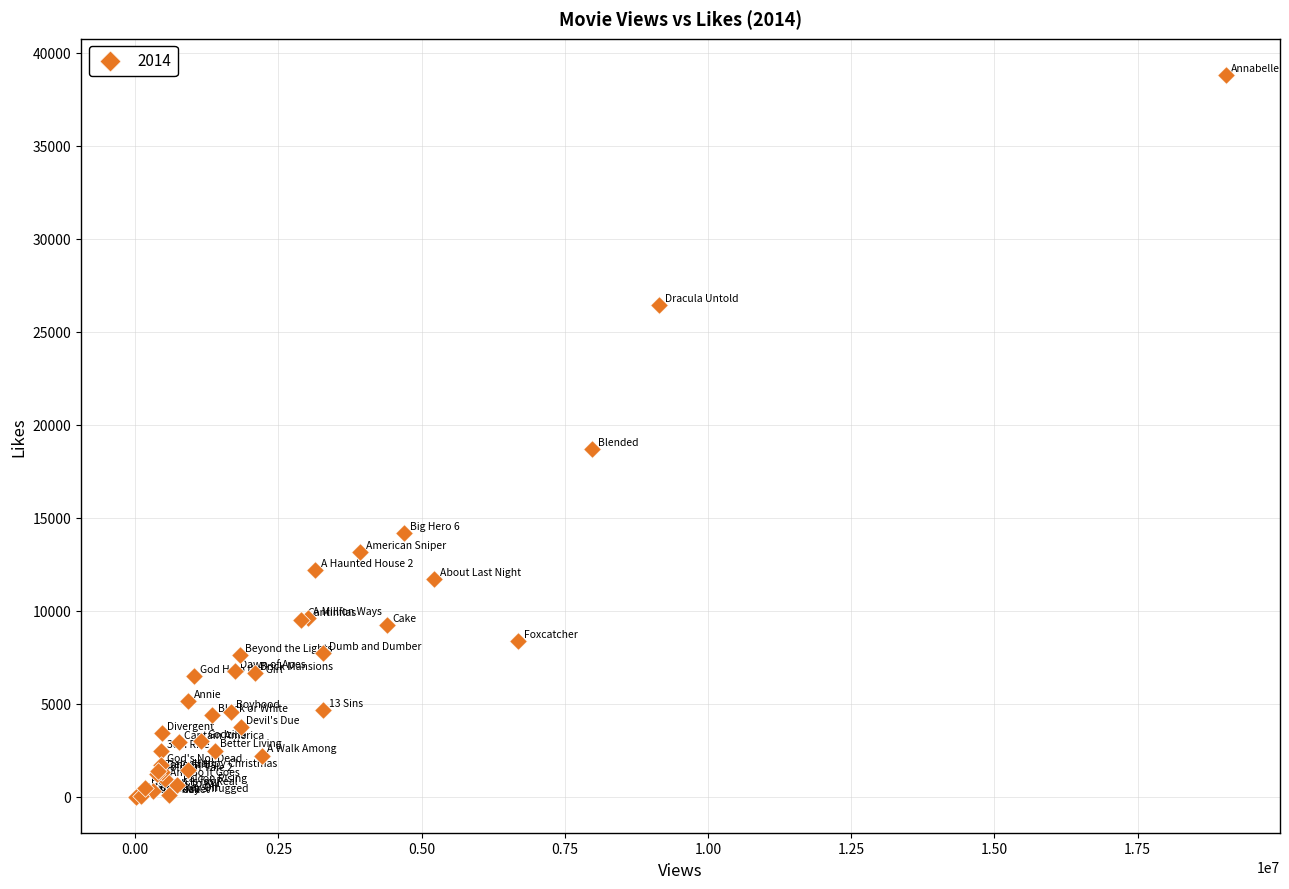

What Y value in the scatter plot is closest to 19405?

18690